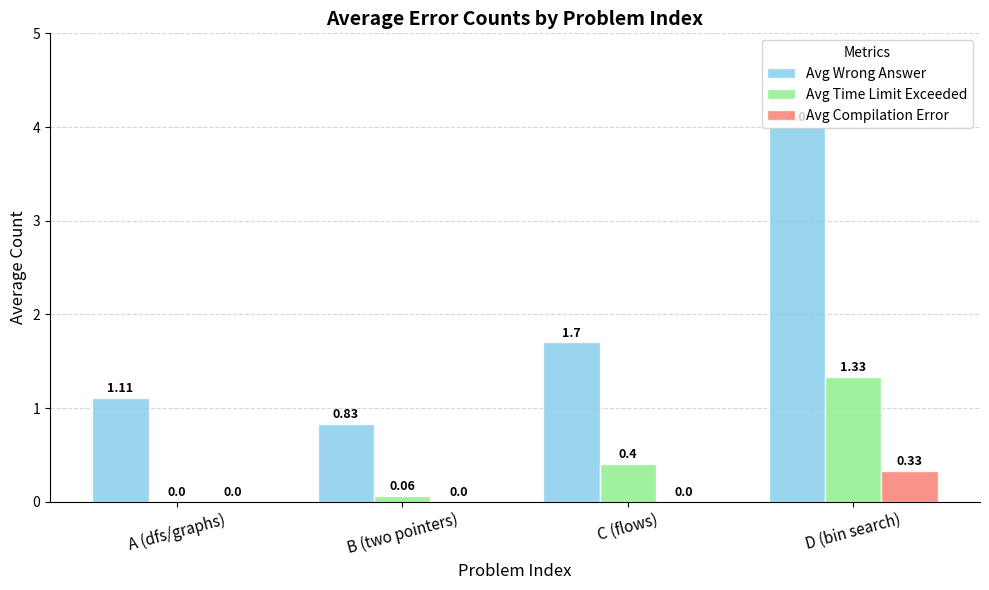

What are all the series names shown in the legend?

Avg Wrong Answer, Avg Time Limit Exceeded, Avg Compilation Error